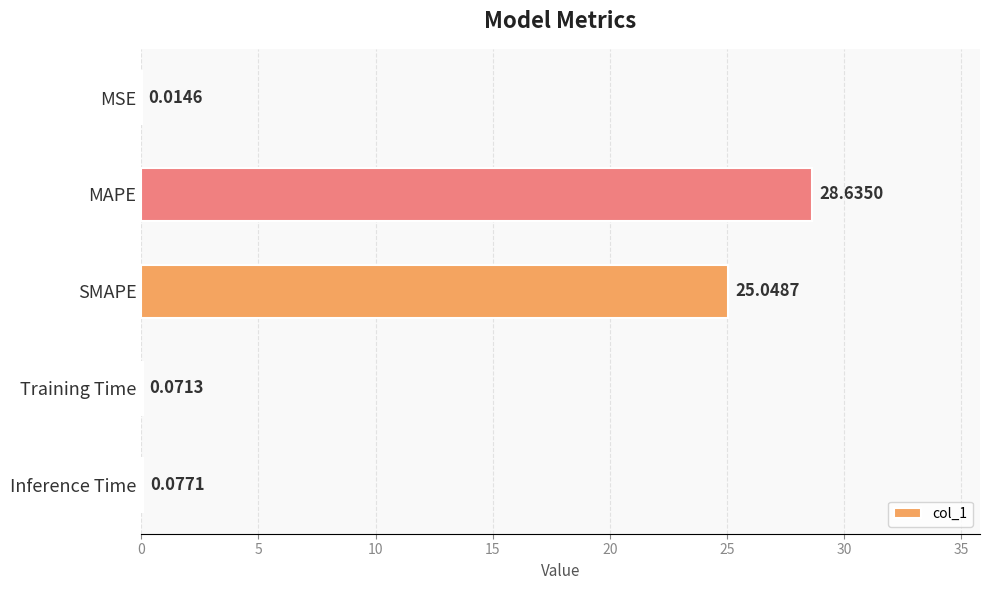

What is the sum of the values at SMAPE and MAPE?

53.7